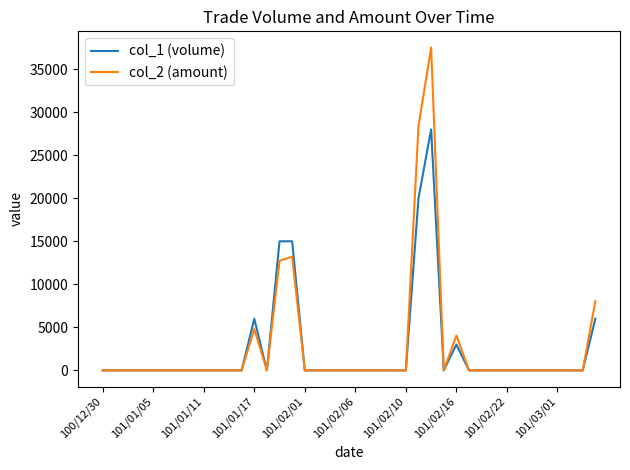

What is the greatest value displayed?

37520